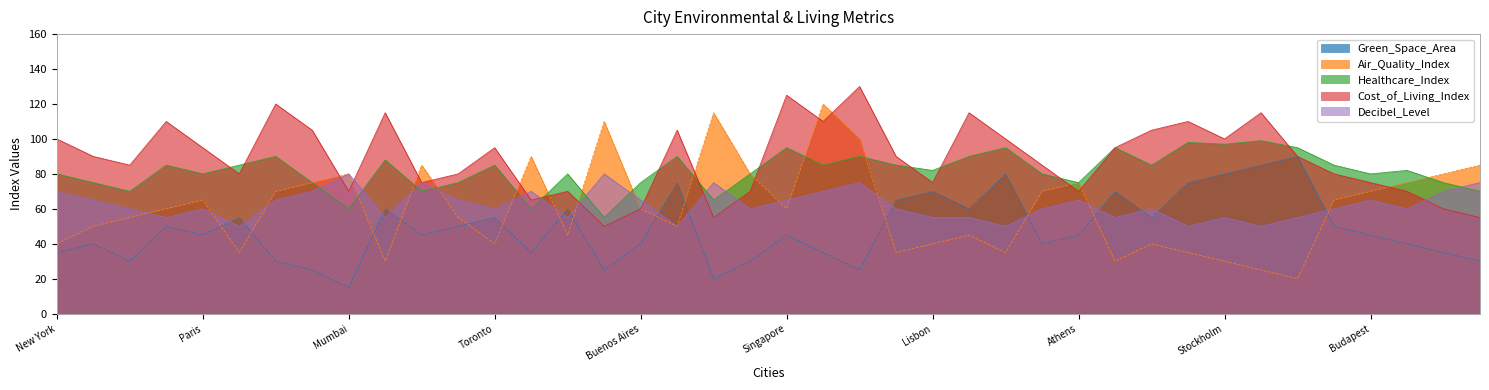

Is it true that Cost_of_Living_Index equals 105 at Amsterdam?

True